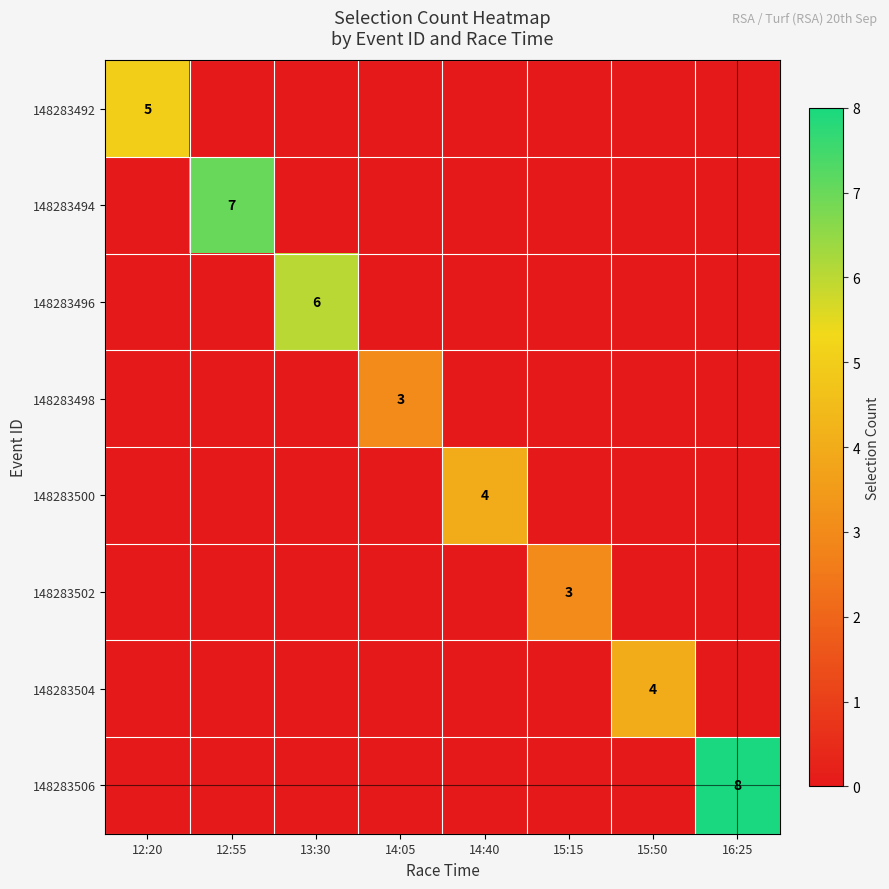

True or false: 148283492 has a value of 7 at 12:20.

False